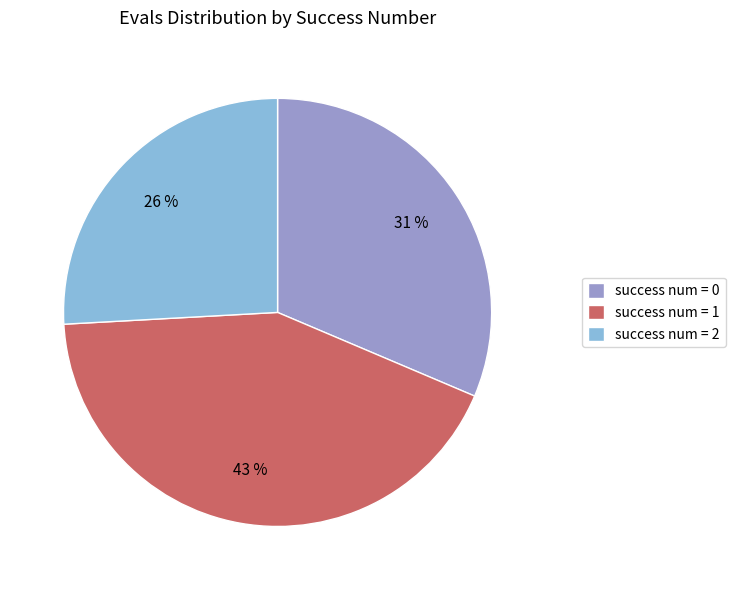

True or false: success num = 0 accounts for 16% of the total.

False